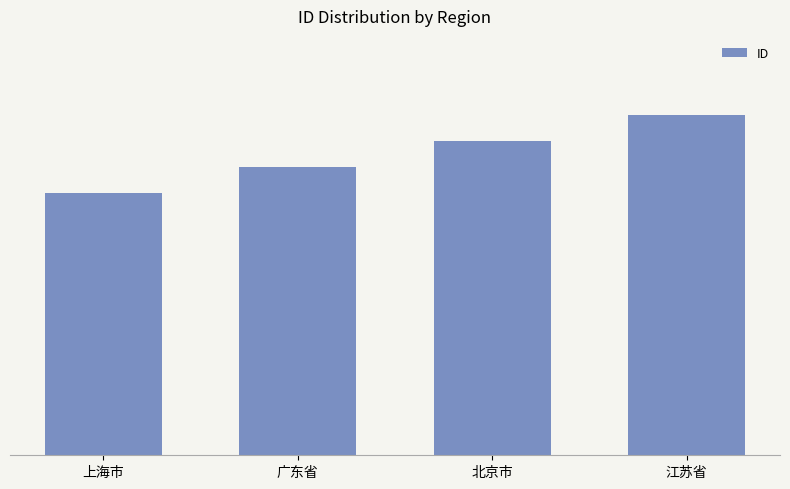

Reading right to left, list all the values displayed in this chart.

江苏省=13	北京市=12	广东省=11	上海市=10